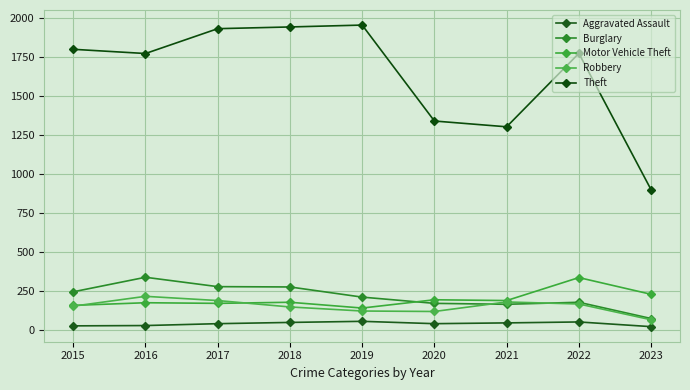

At how many categories does at least one series exceed 368?

9